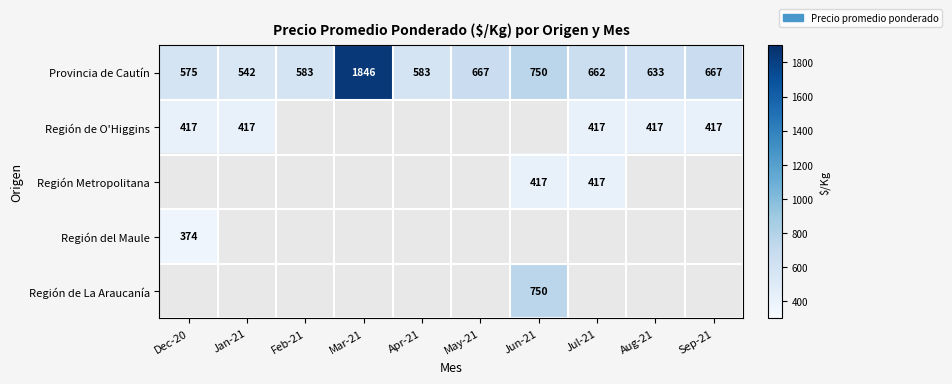

At which label does Provincia de Cautín first exceed 662?

Mar-21